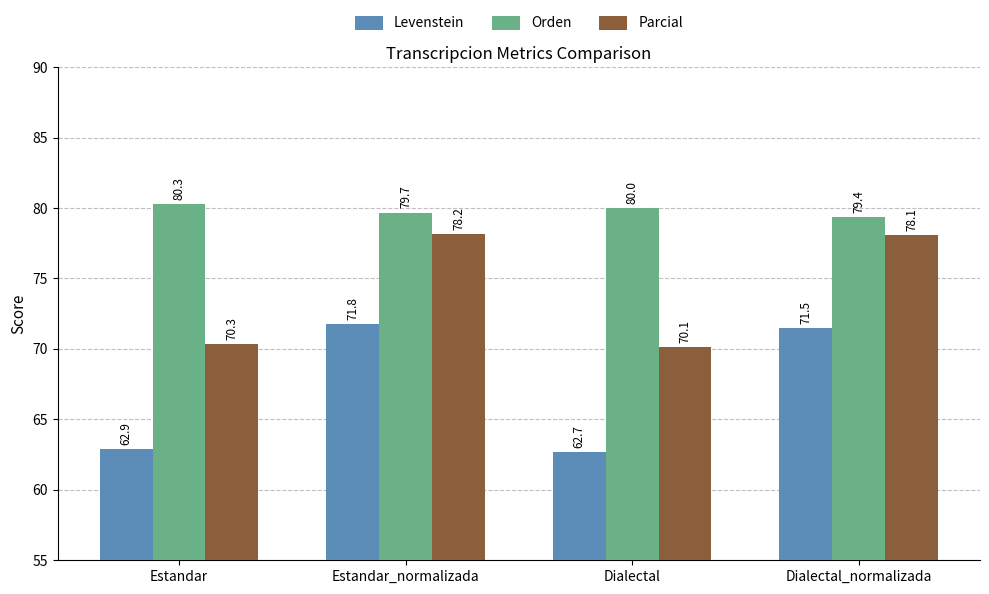

What position from the left is Dialectal?

3